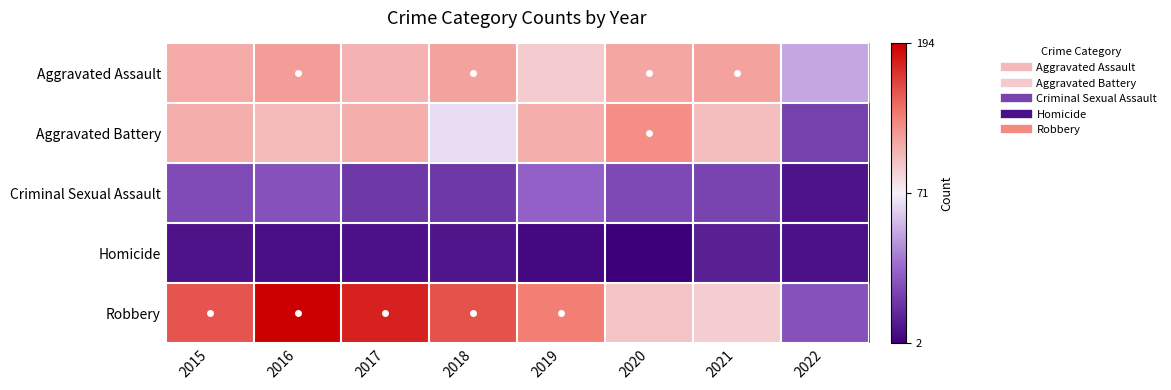

Reading left to right, extract all data points from this chart.

Aggravated Assault: 2015=110	2016=118	2017=105	2018=115	2019=92	2020=113	2021=115	2022=53
Aggravated Battery: 2015=108	2016=102	2017=108	2018=67	2019=108	2020=126	2021=100	2022=24
Criminal Sexual Assault: 2015=28	2016=30	2017=21	2018=21	2019=35	2020=27	2021=25	2022=9
Homicide: 2015=9	2016=7	2017=8	2018=10	2019=5	2020=2	2021=13	2022=8
Robbery: 2015=154	2016=194	2017=178	2018=155	2019=135	2020=97	2021=91	2022=30